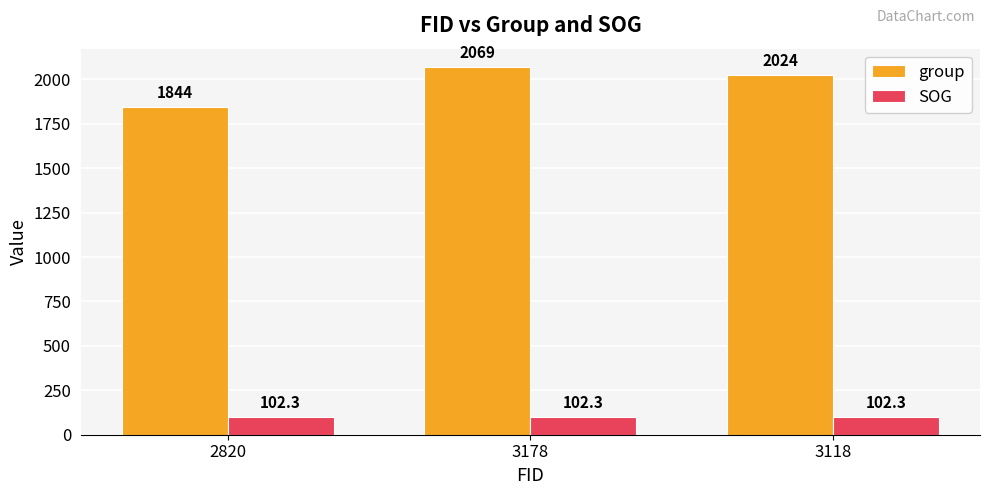

What is the difference between the highest and lowest values at 3178?

1966.7